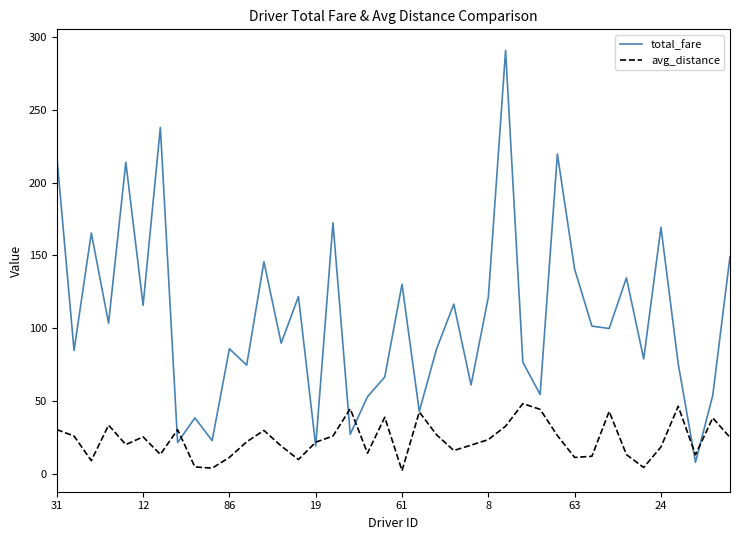

True or false: avg_distance and total_fare intersect in this chart.

True